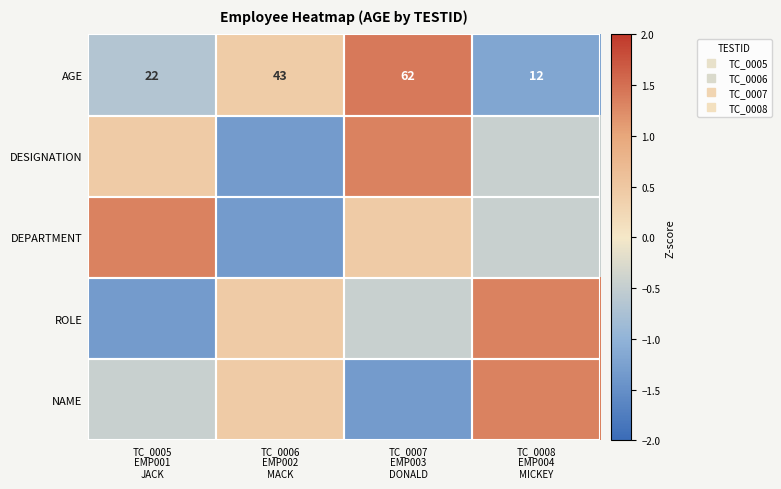

How many values in ROLE are above zero?

2